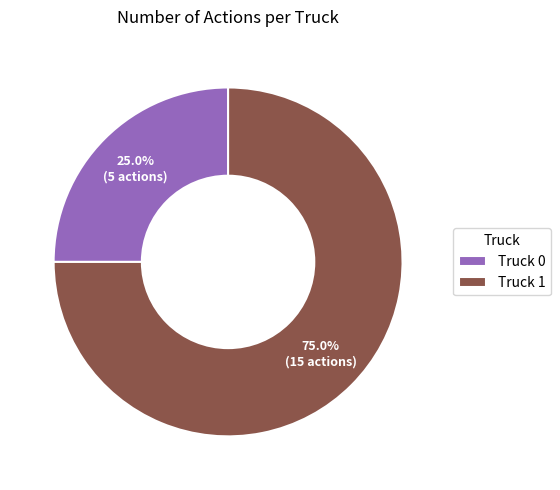

How many segments does this pie chart have?

2